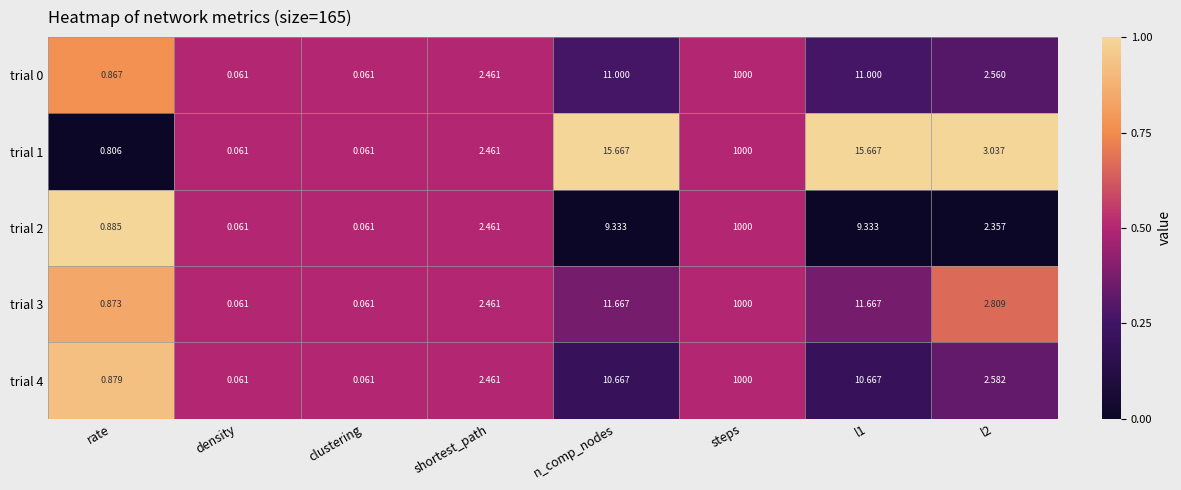

Which category has the highest value in the trial 4 series?

steps